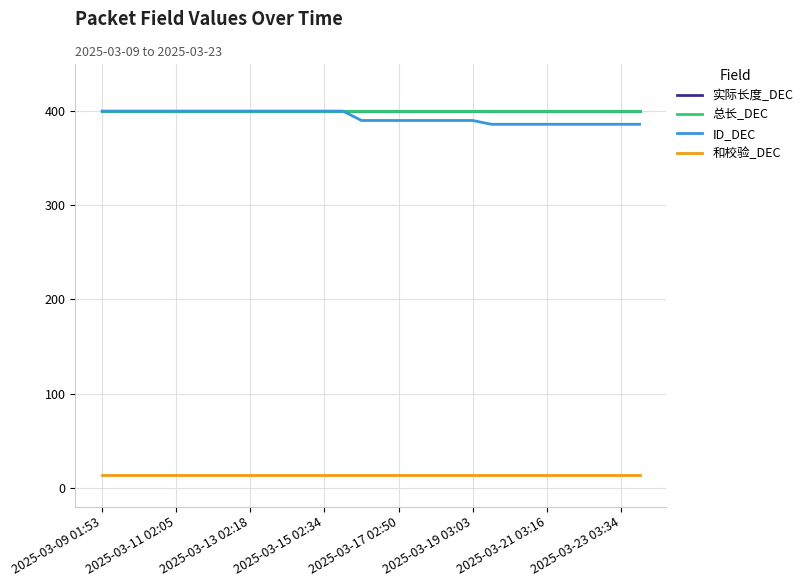

Which series has the largest range (max minus min)?

ID_DEC